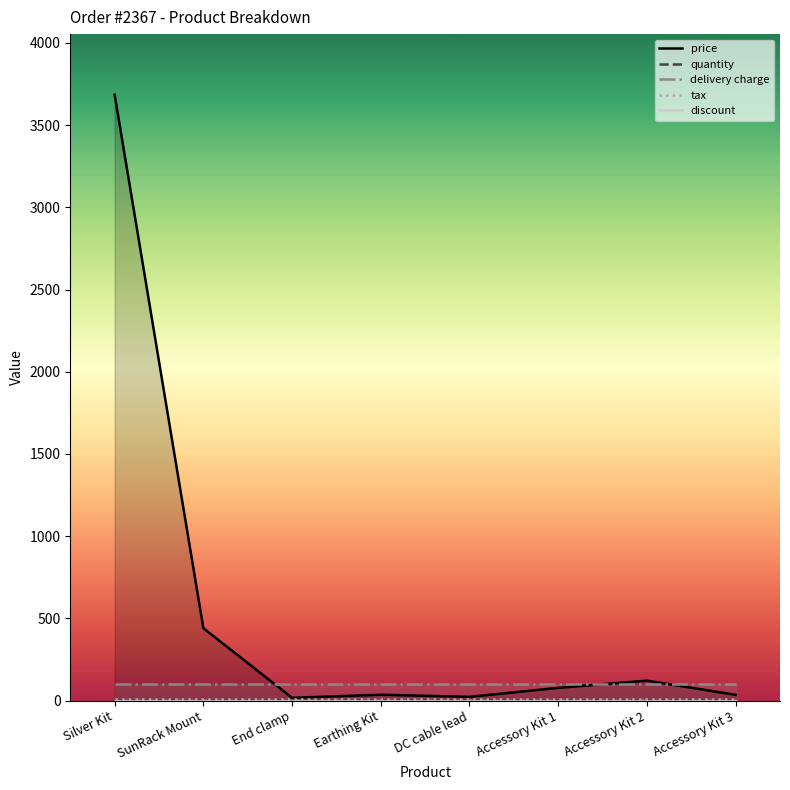

True or false: discount and price cross at least once.

False